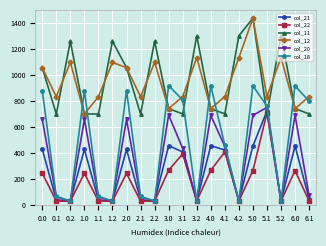

What is the value of the col_21 point at the 16th from the left?

452.2